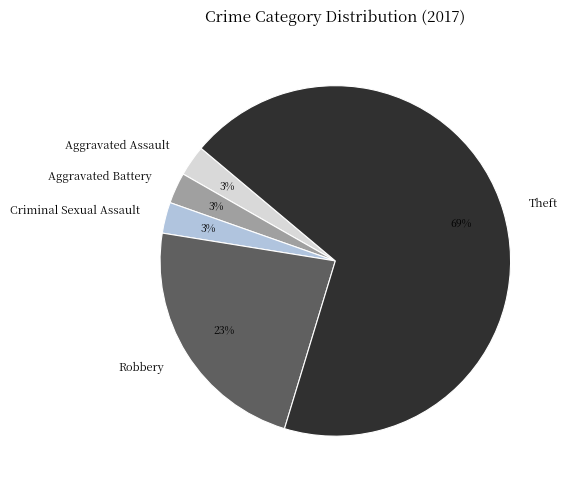

Which category has the biggest portion of the pie?

Theft